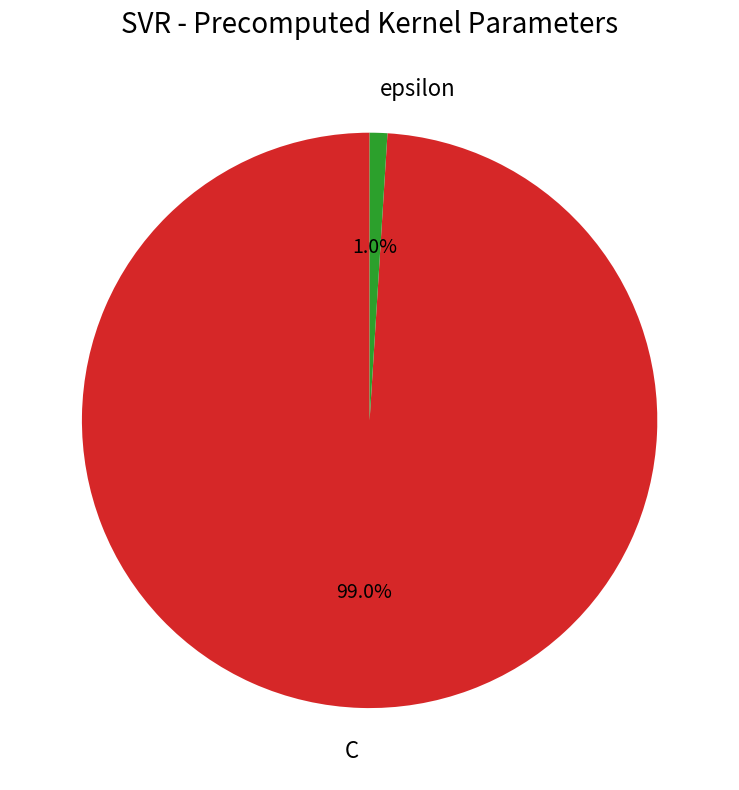

Which has a higher value, epsilon or C?

C